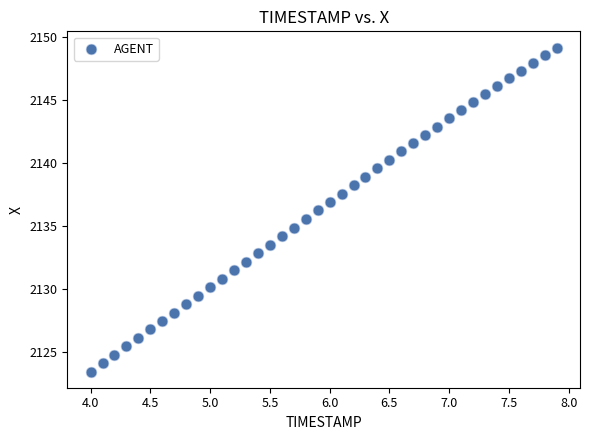

What is the range of X values (max minus min)?

3.9